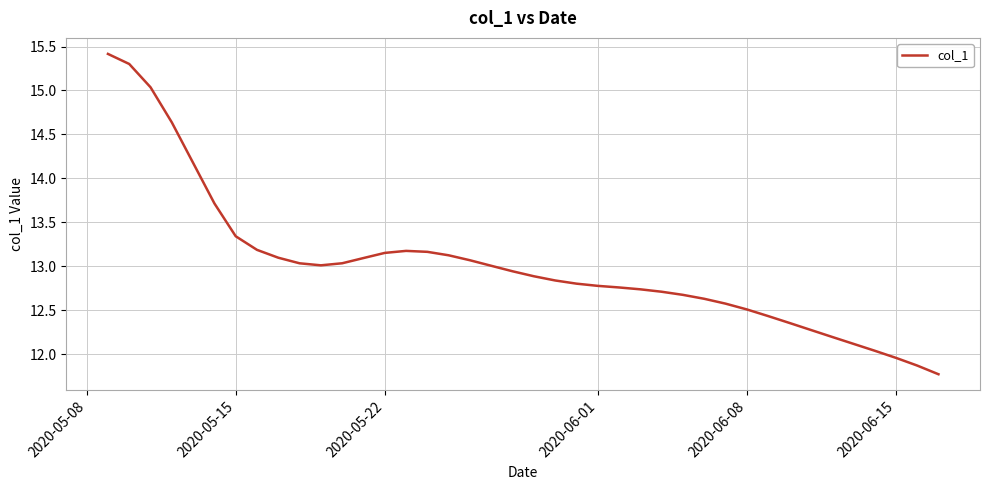

What is the sum of all values?

520.7